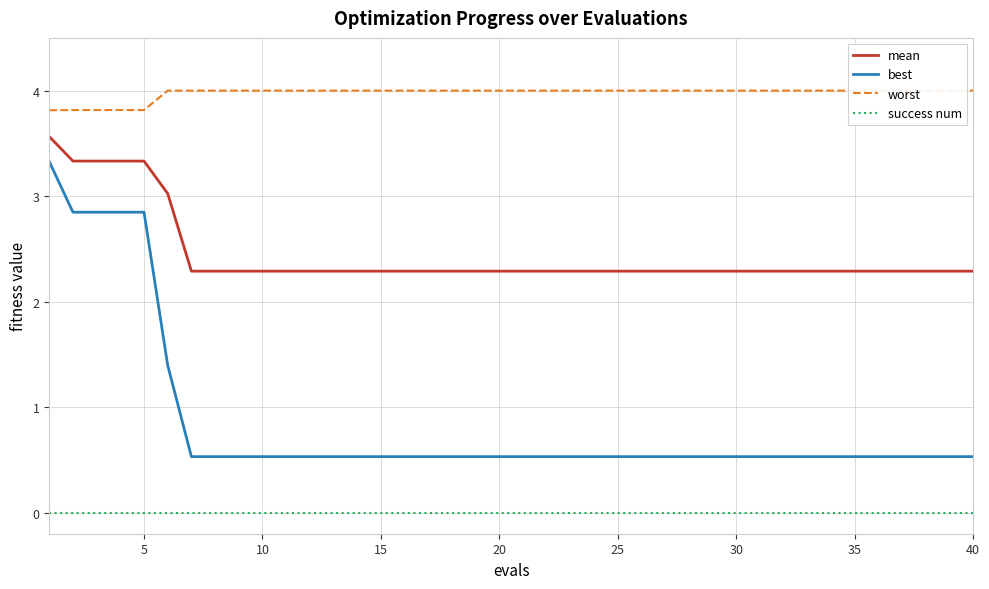

How many lines are shown in the chart?

4